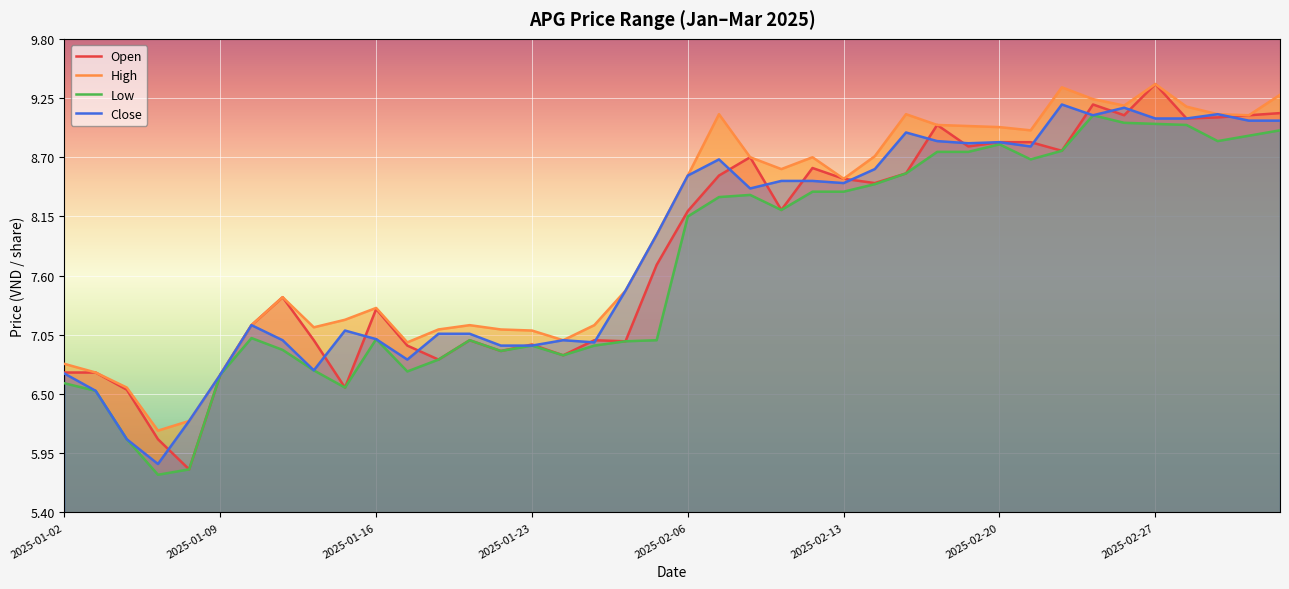

How many lines are shown in the chart?

4